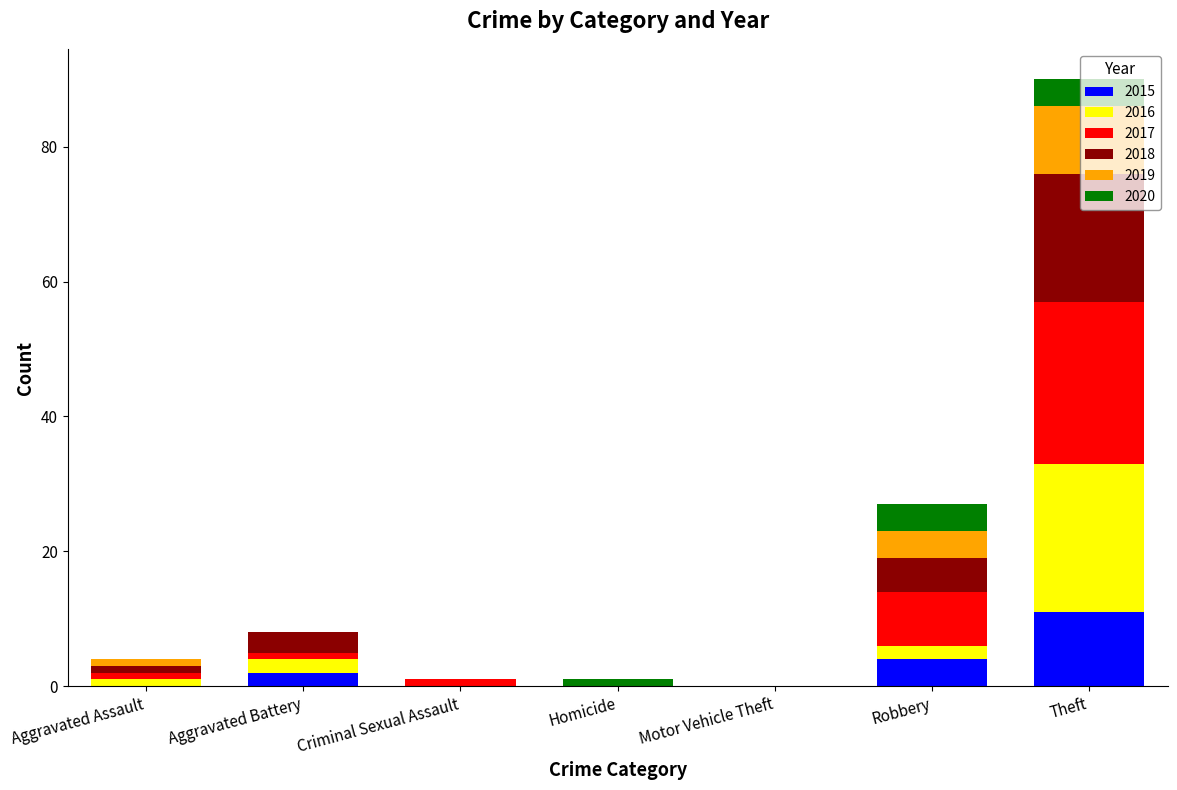

What is the sum of all 2015 values?

17